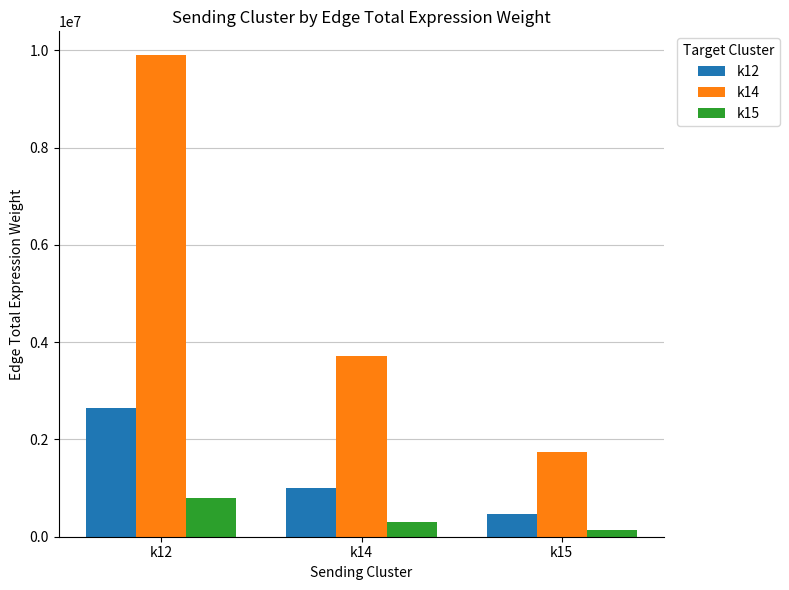

What is the sum of the k15 values at k15 and k12?

933732.6